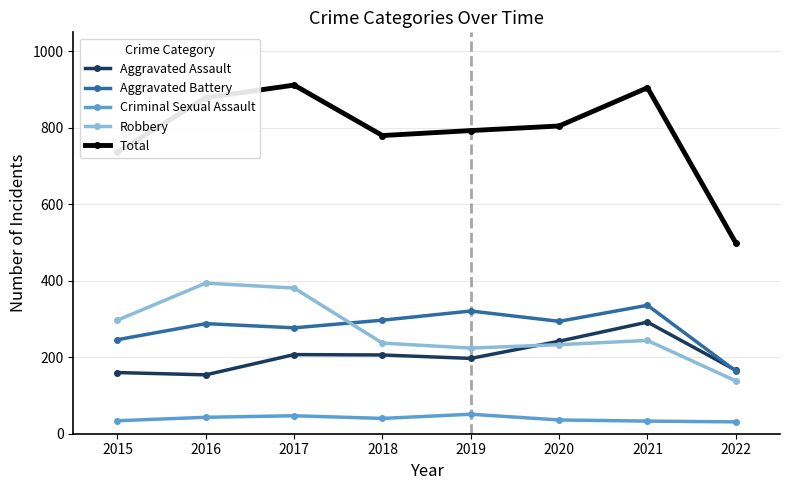

The Aggravated Battery series shows 431 at 2019. True or false?

False